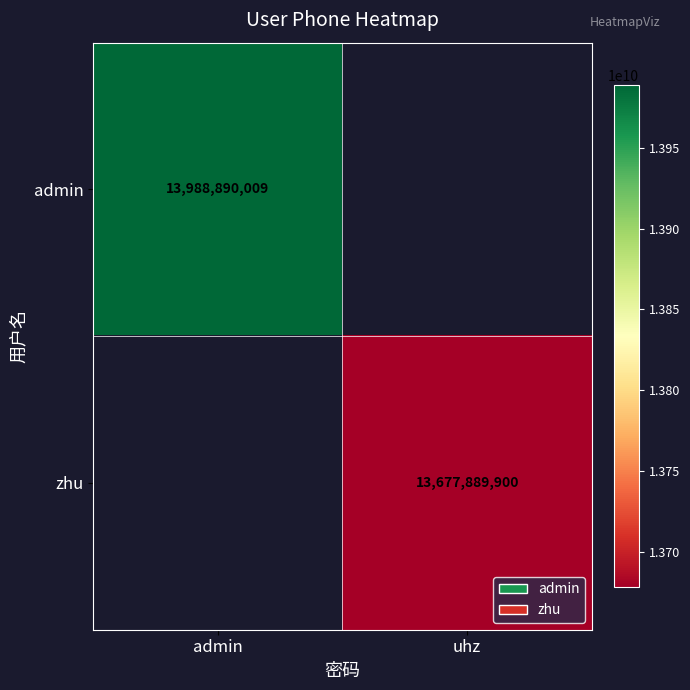

Is the value of admin at admin greater than the value of zhu at uhz?

Yes